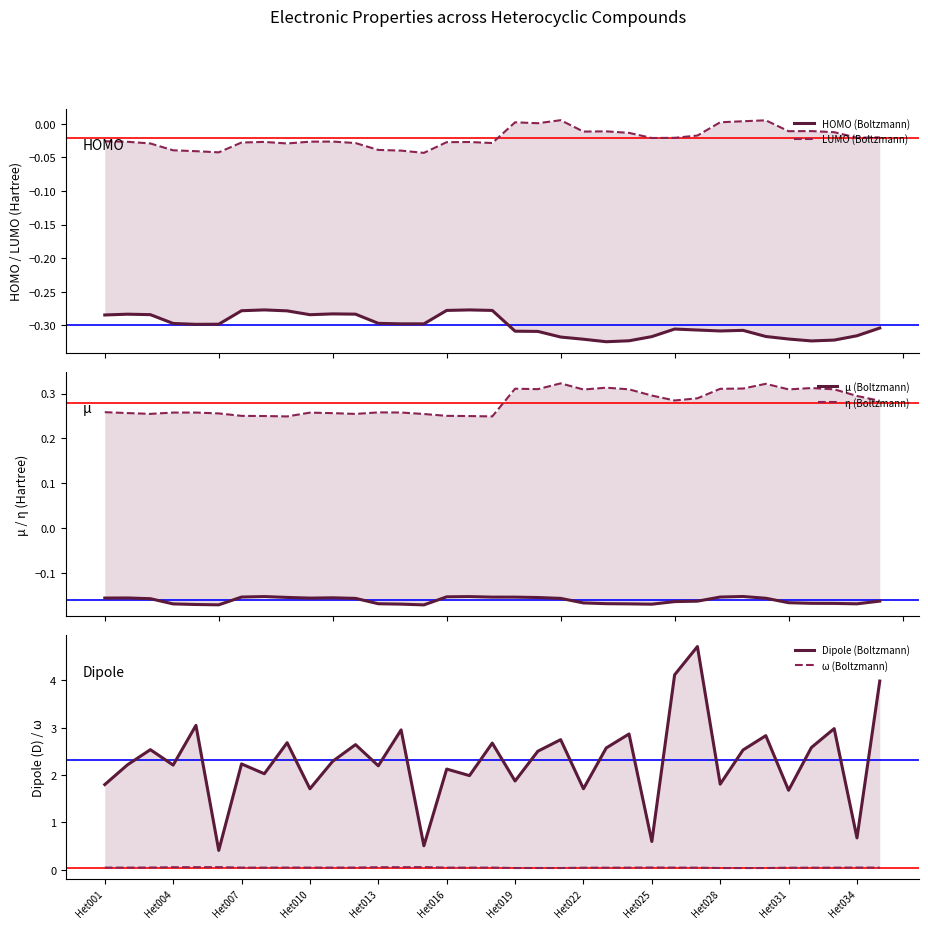

Rank the series at 14 from highest to lowest value.

Dipole (Boltzmann), η (Boltzmann), ω (Boltzmann), LUMO (Boltzmann), μ (Boltzmann), HOMO (Boltzmann)